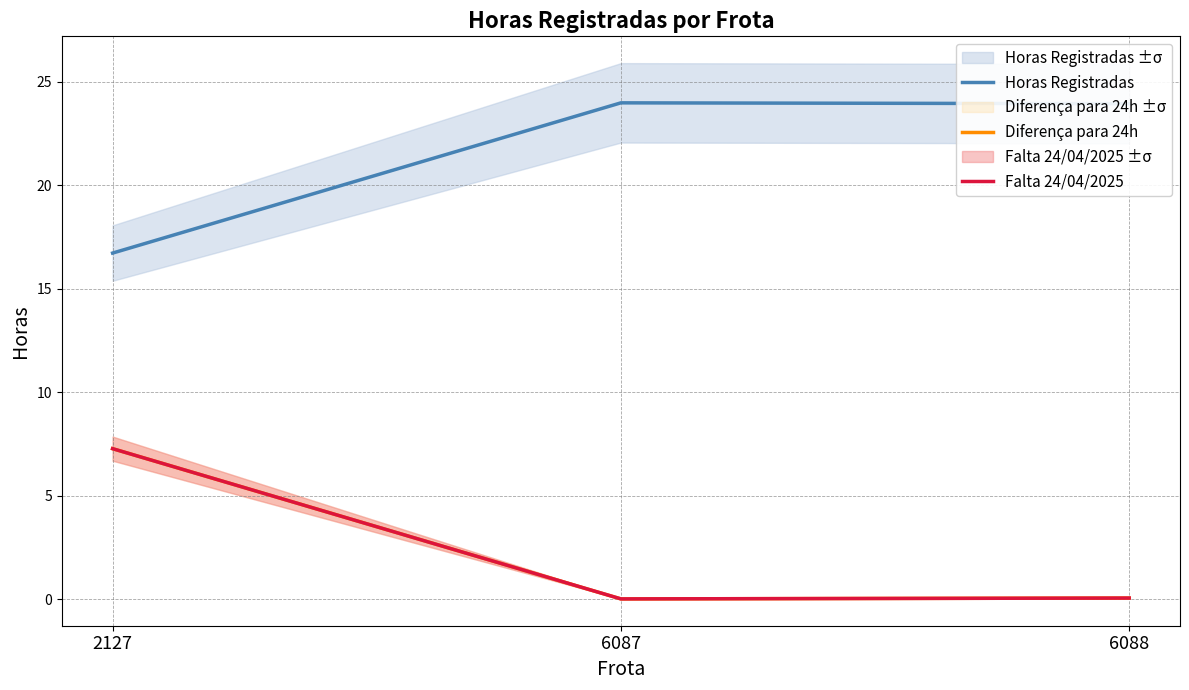

Which has a higher value, 6088 or 2127?

6088